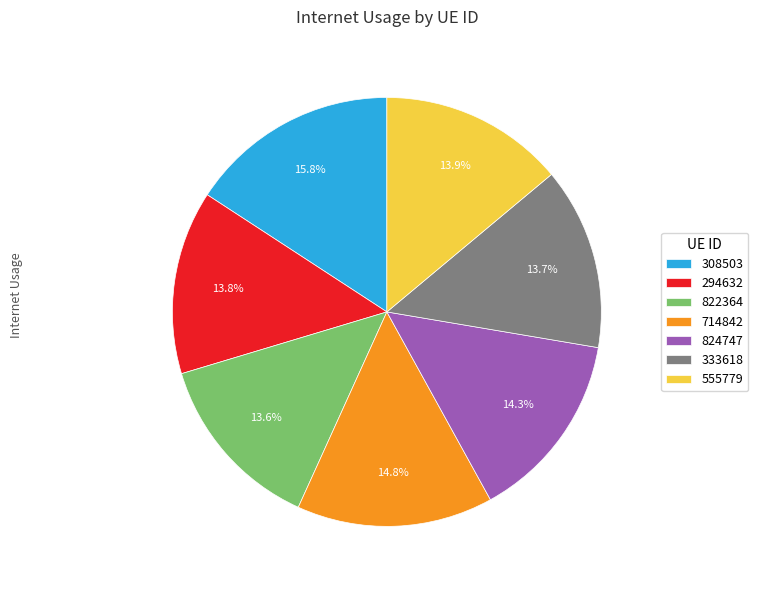

Count the number of slices in the pie.

7